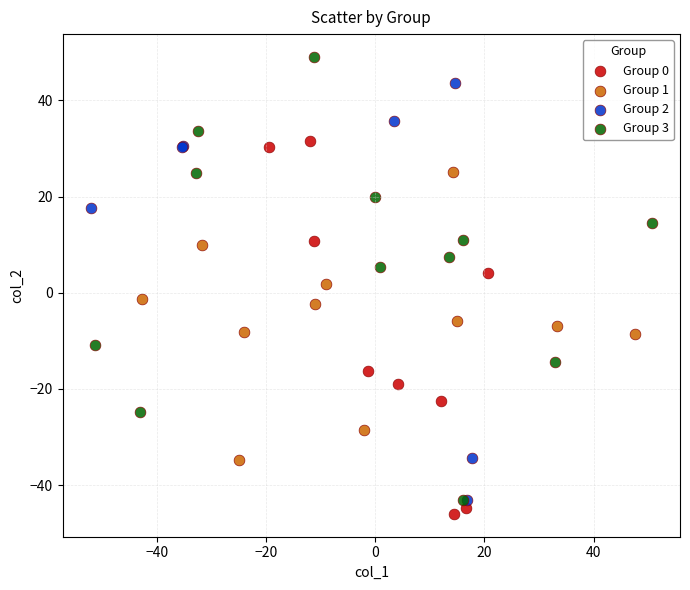

Which series has the largest Y range (max minus min)?

Group 3